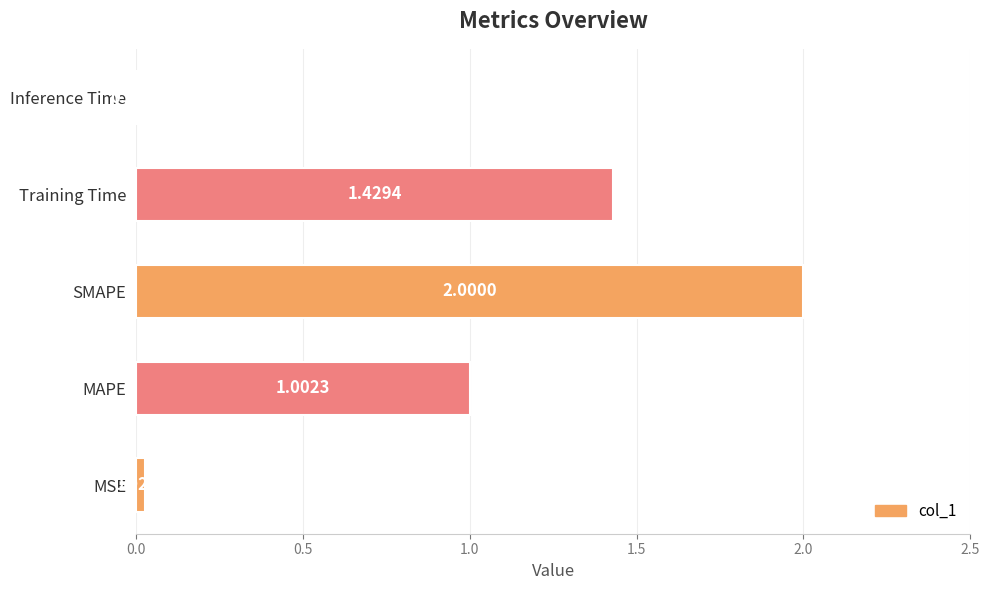

How many values are below 1?

2